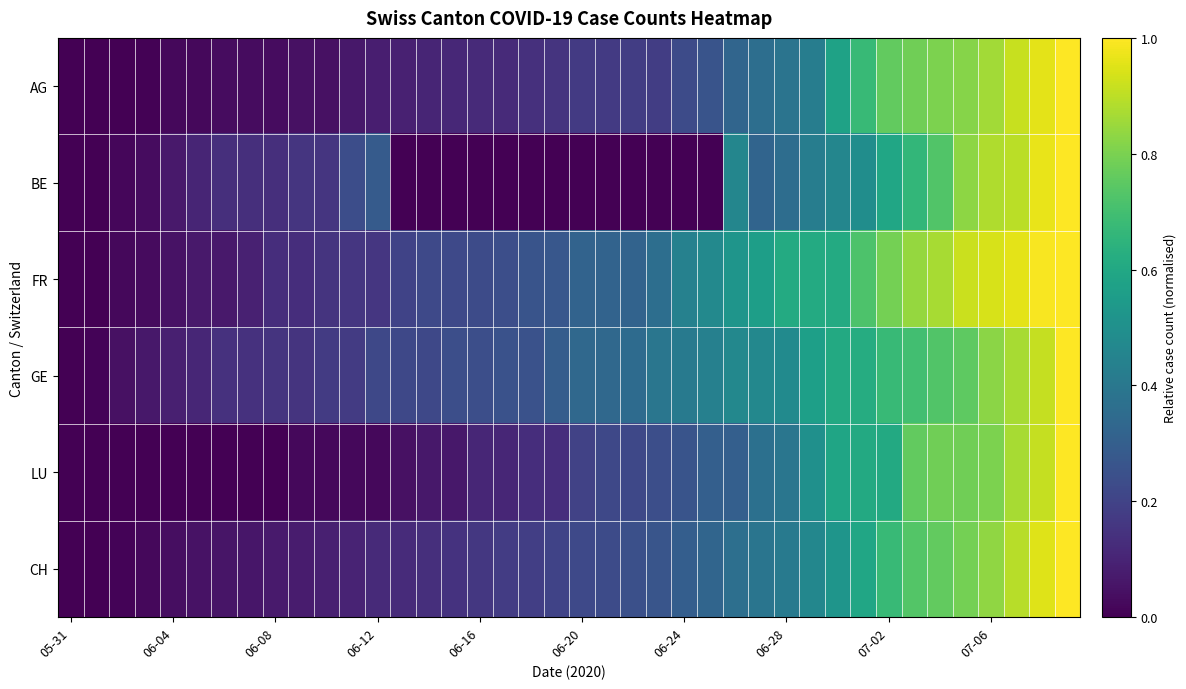

Which category has the lowest value across all series?

05-31